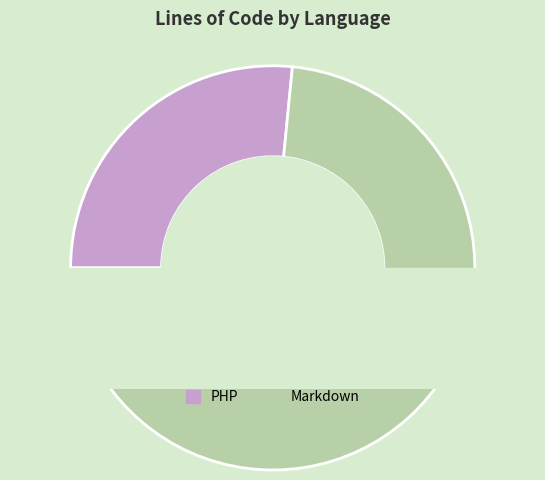

Which category has the biggest portion of the pie?

Markdown